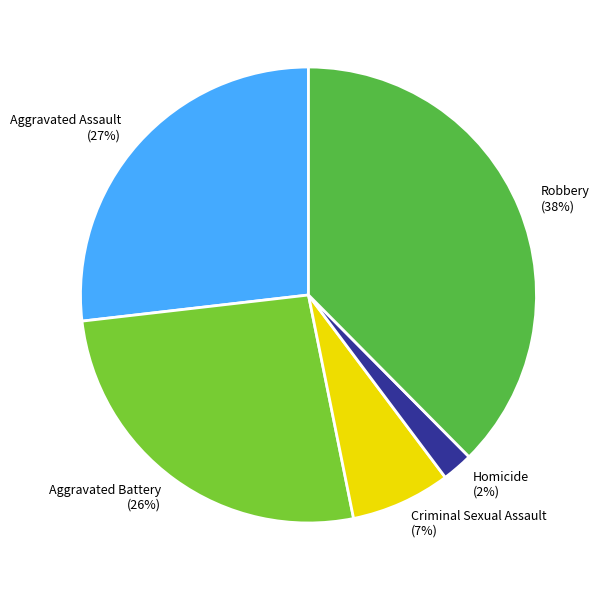

Which slice is the smallest?

Homicide